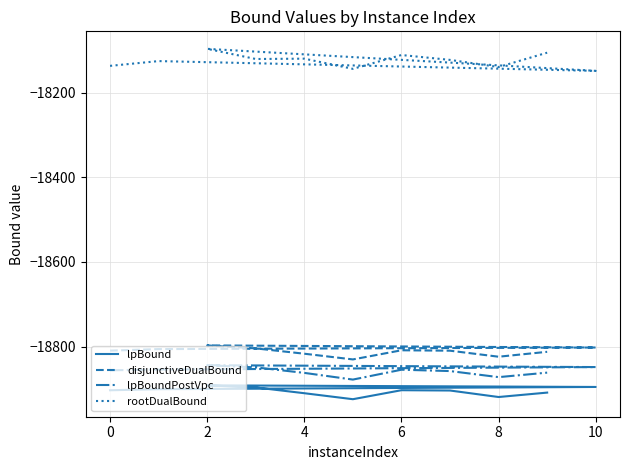

What is the minimum value shown in the chart?

-18923.9